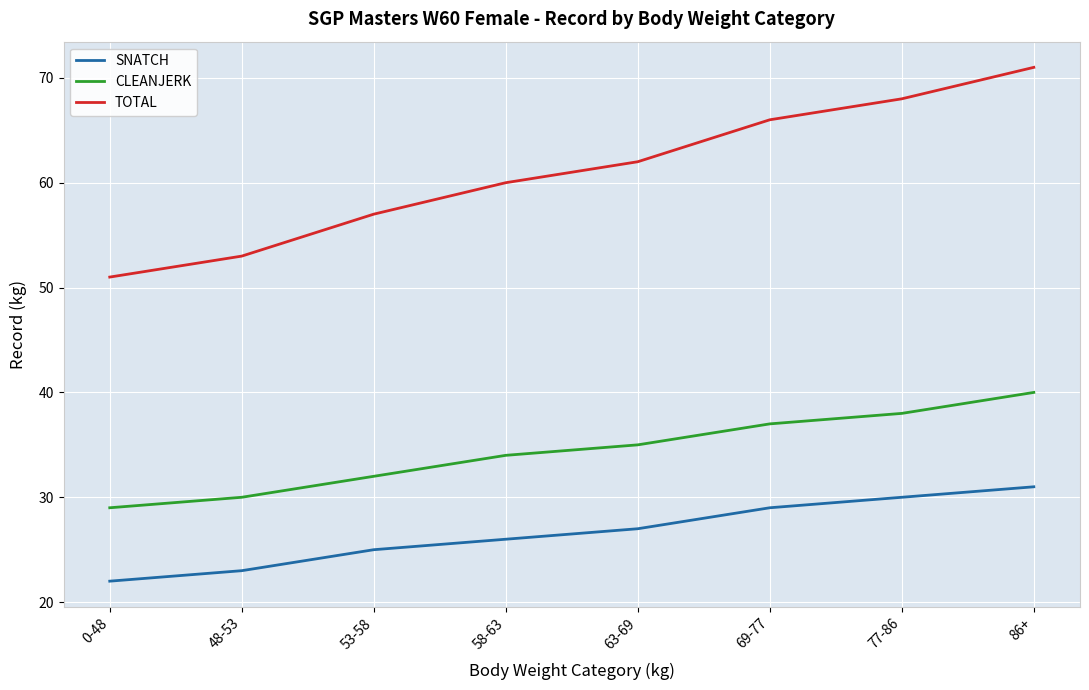

True or false: TOTAL and CLEANJERK intersect in this chart.

False